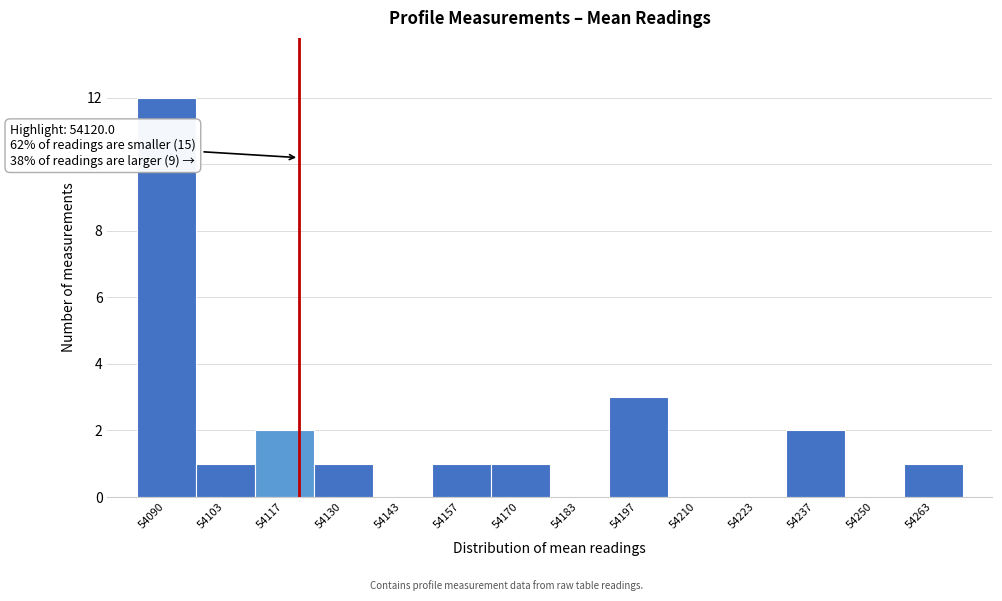

Over which range of the x-axis is the bar tallest?

54084 to 54096